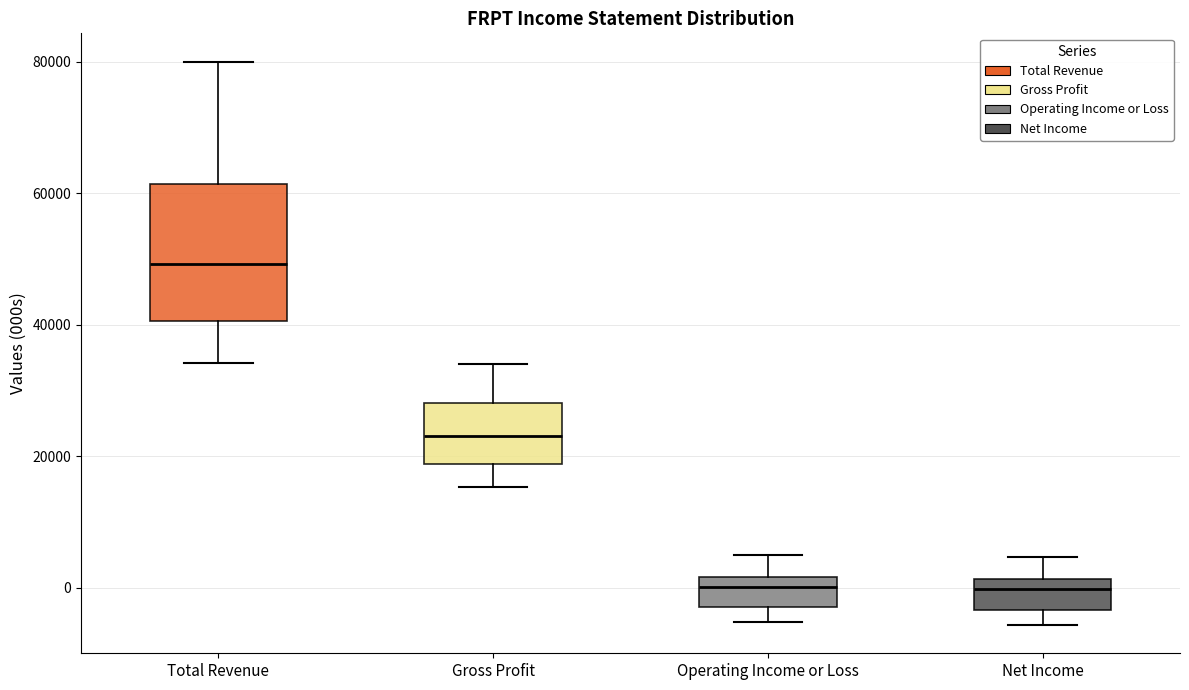

Which box's median line is the highest?

Total Revenue